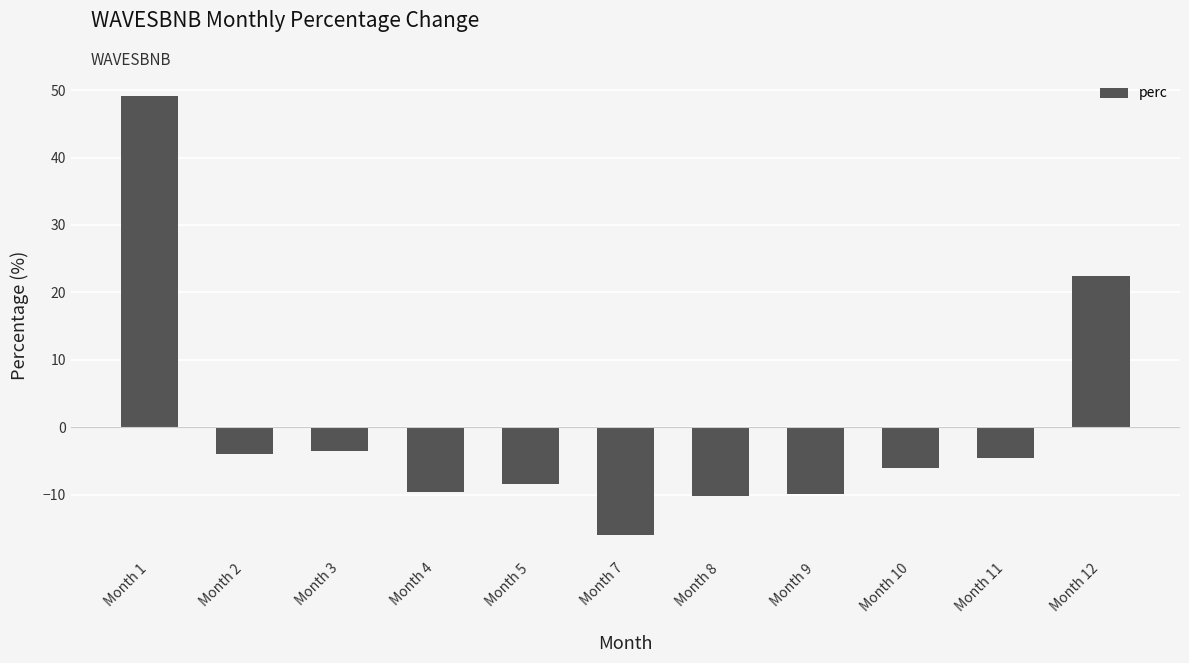

How many bars are there in total?

11